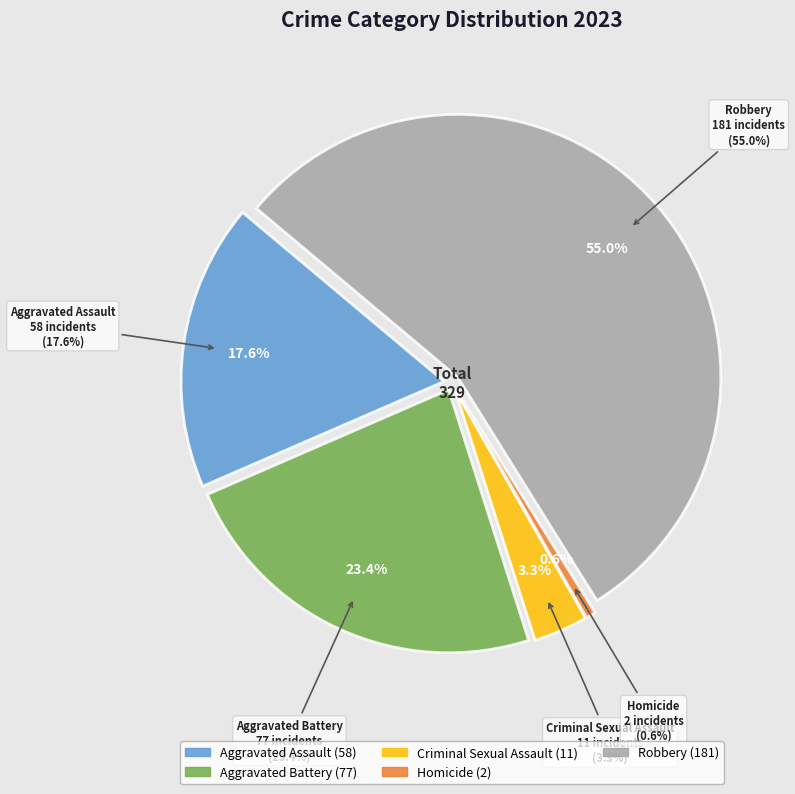

Count the number of slices in the pie.

5